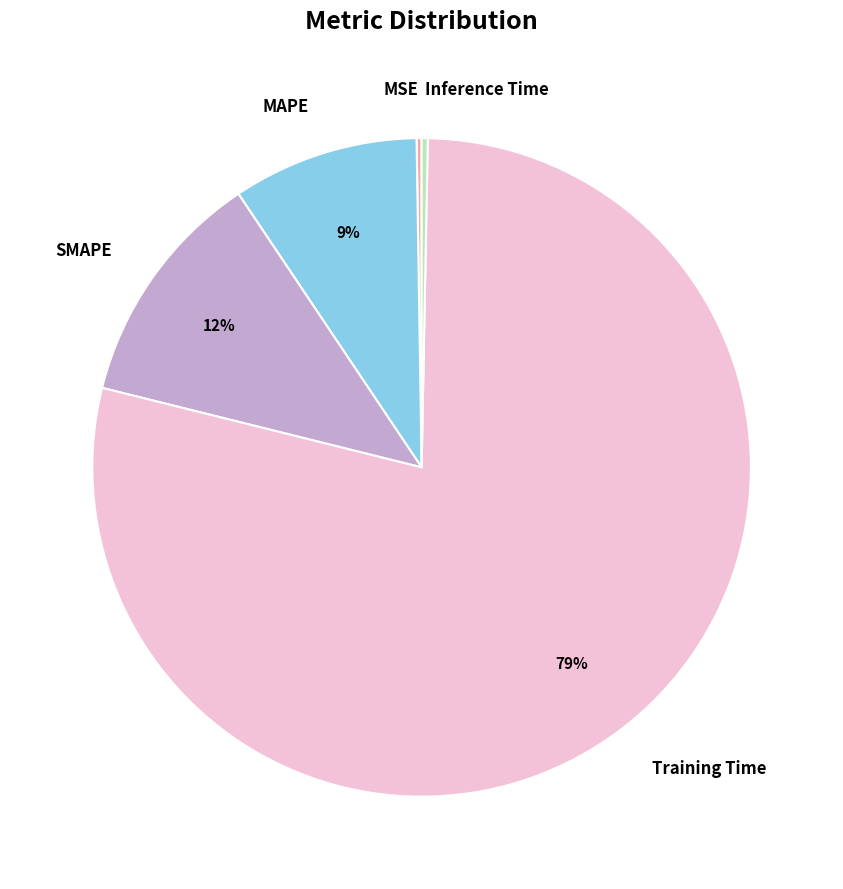

What is the largest slice in the pie chart?

Training Time